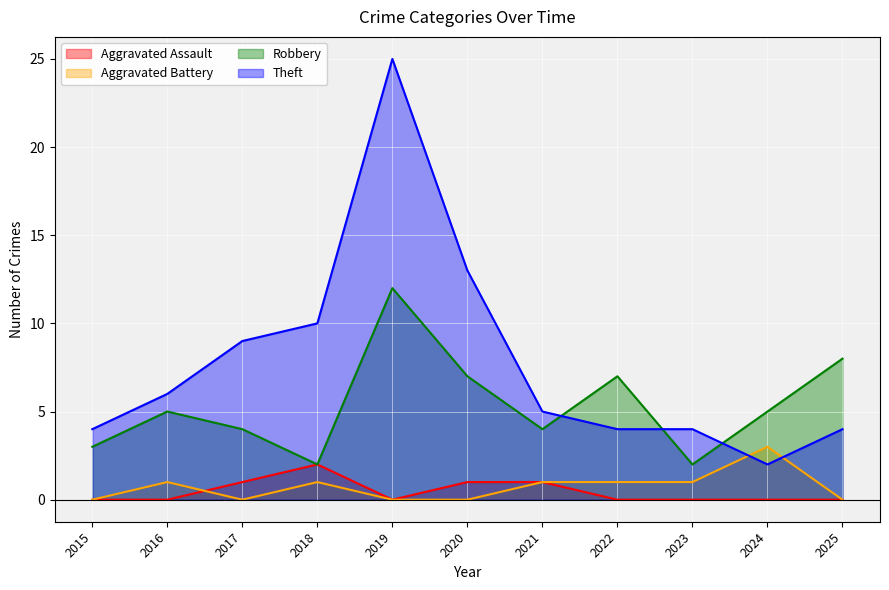

Which series has the widest spread of values?

Theft